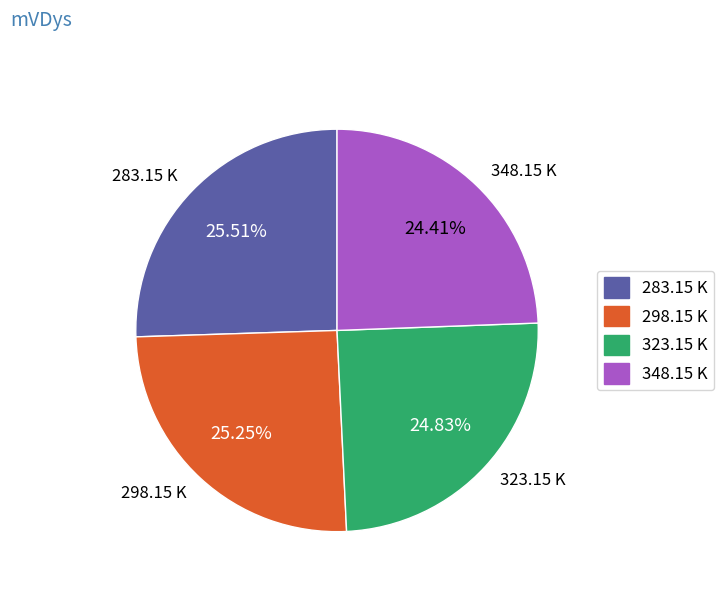

To the nearest percent, what is the combined percentage of 283.15 K and 323.15 K?

50%